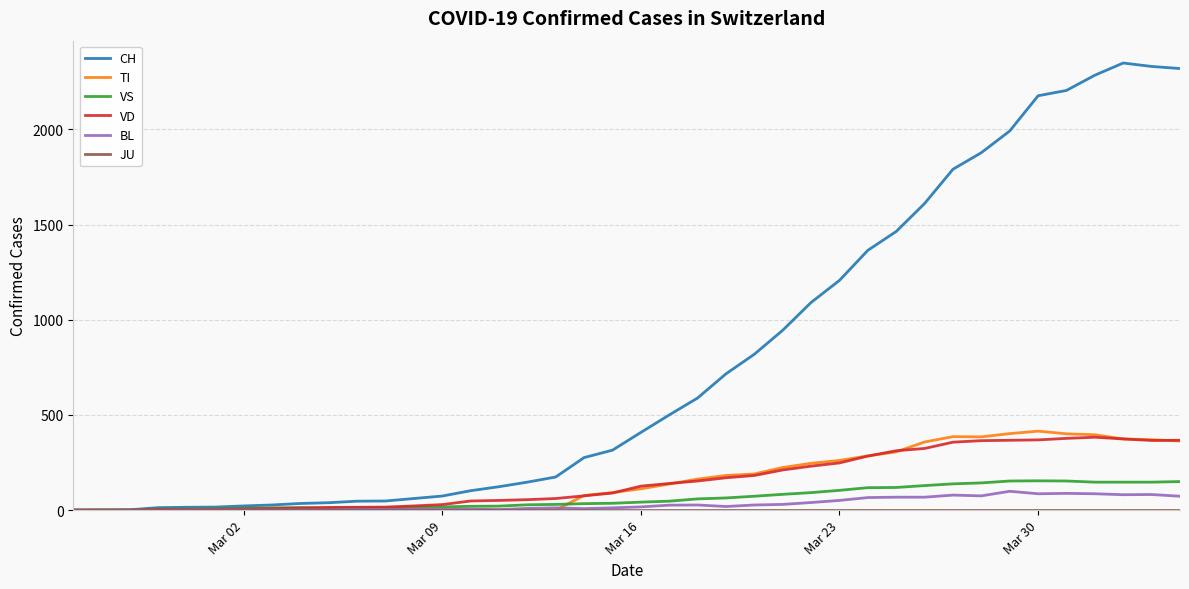

Which series has the largest range (max minus min)?

CH